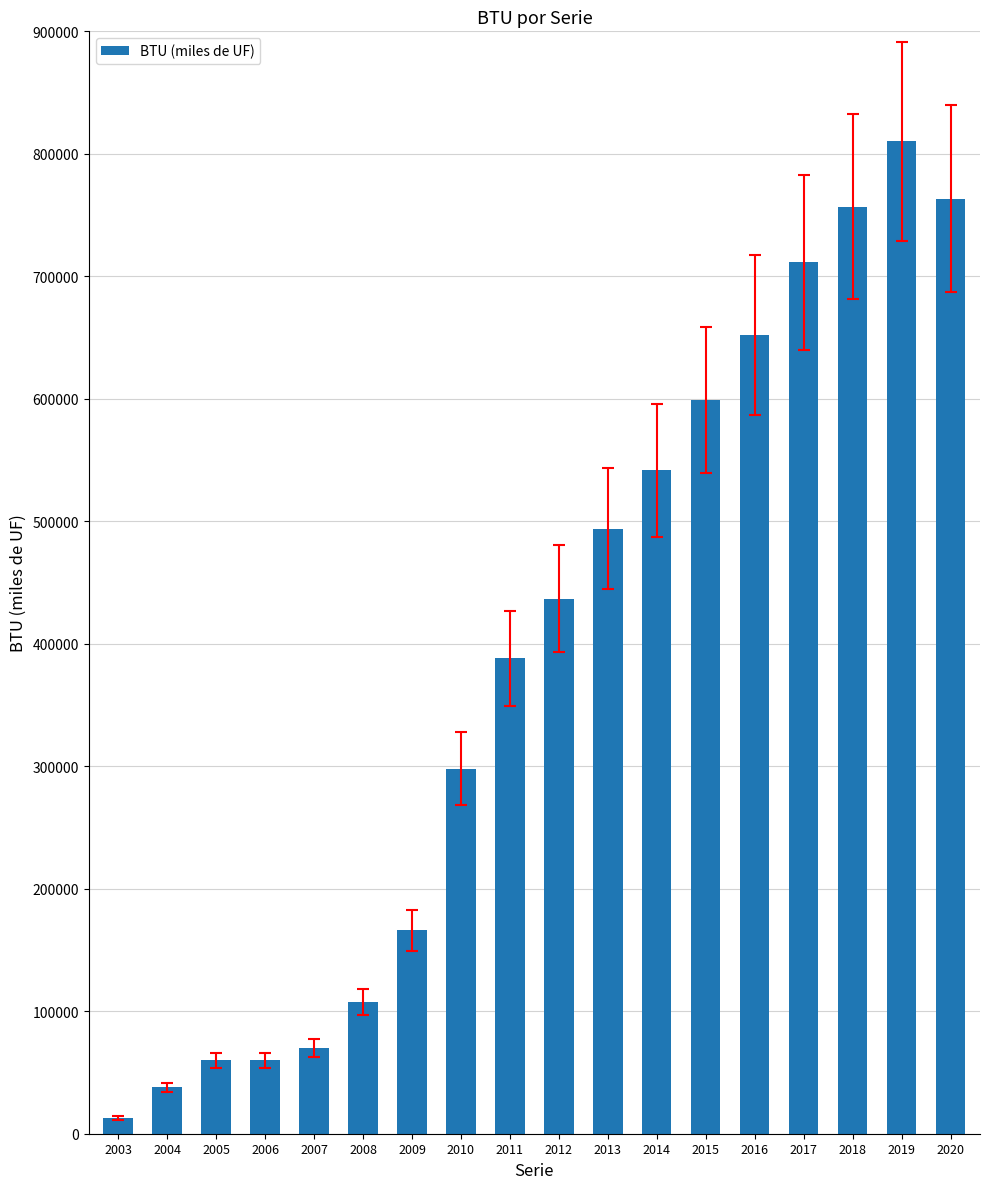

True or false: the data shows 652232 at 2016.

True